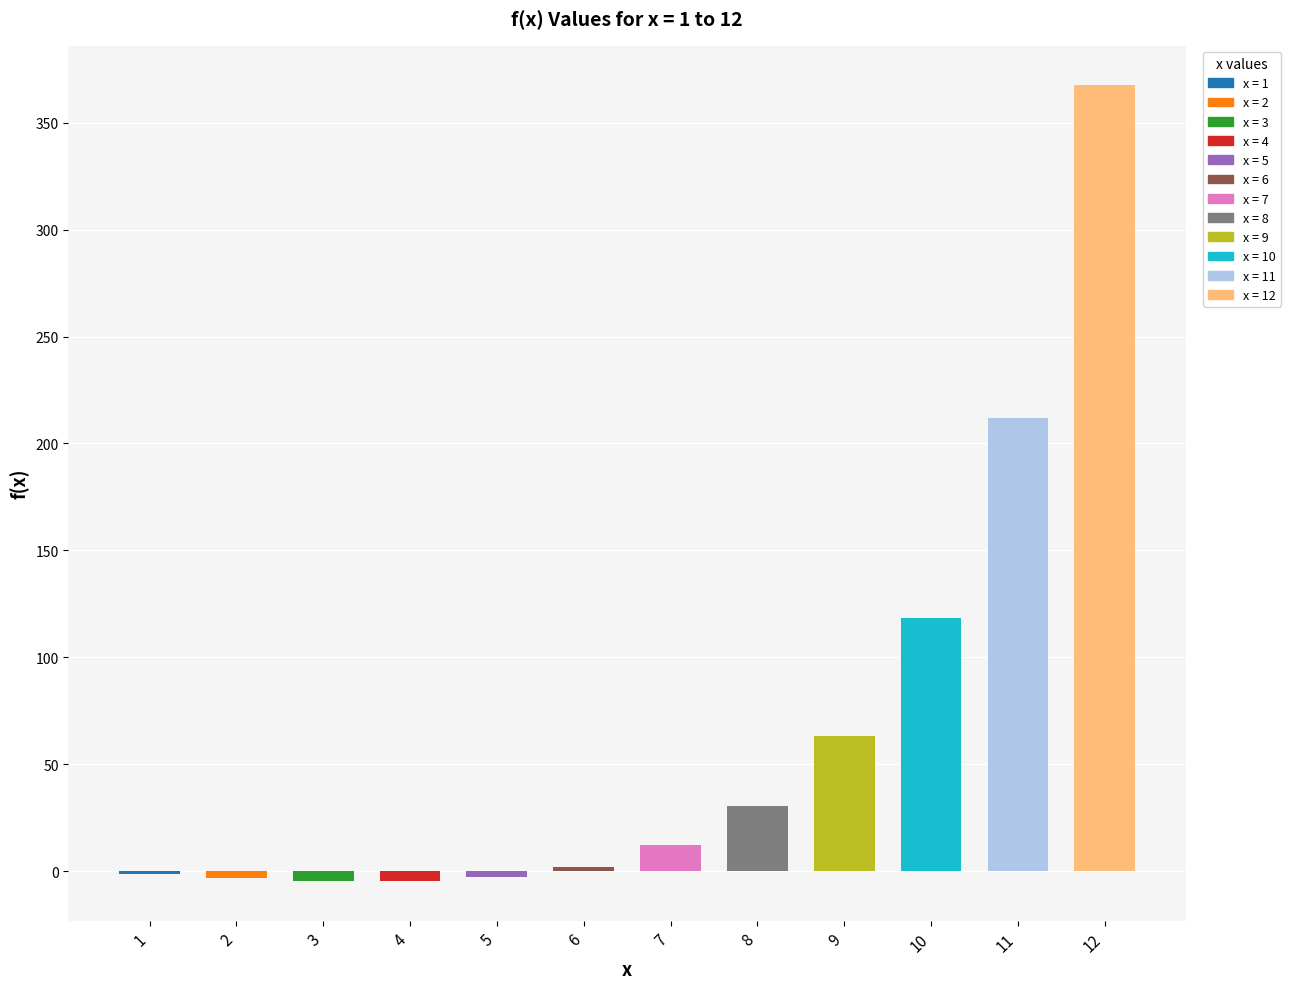

Is it true that the value at 10 is 118.4?

True